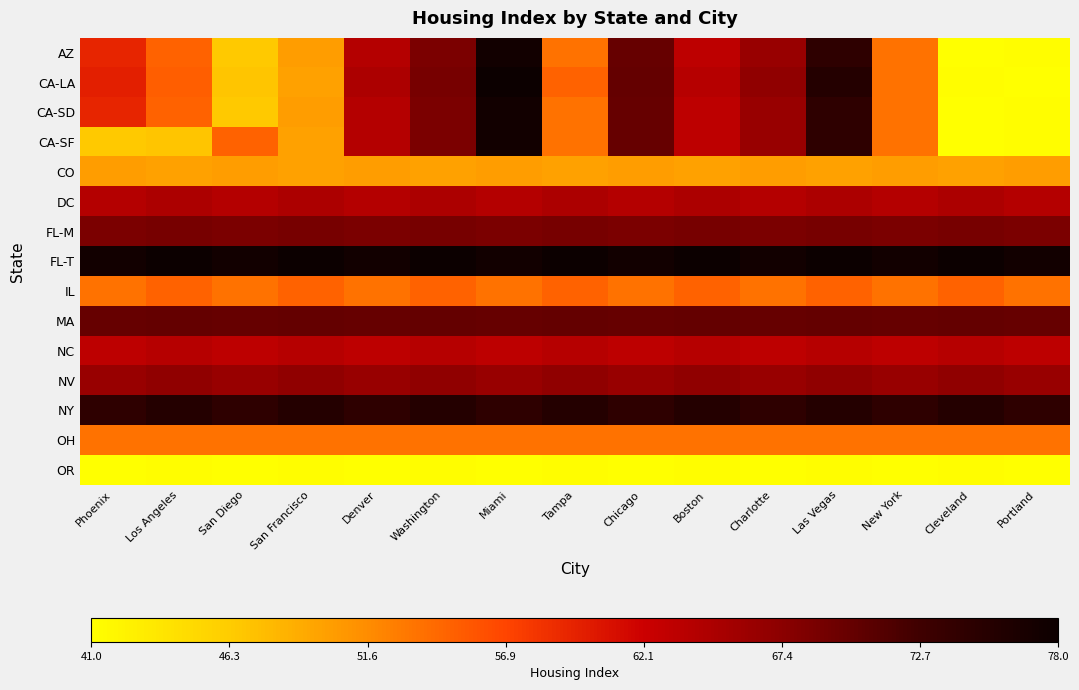

Which series has the largest total across all categories?

FL-T